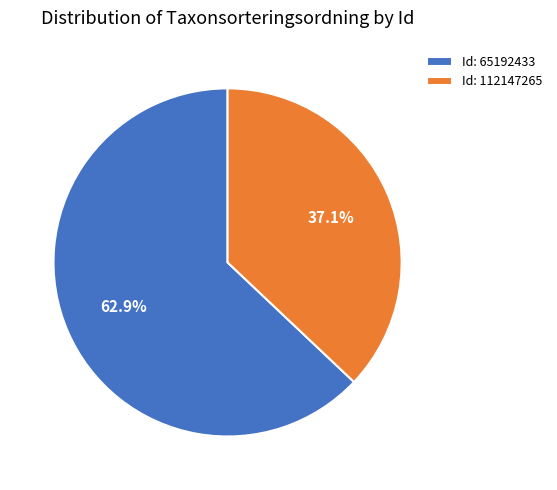

What portion of the pie excludes Id: 65192433?

37.1%